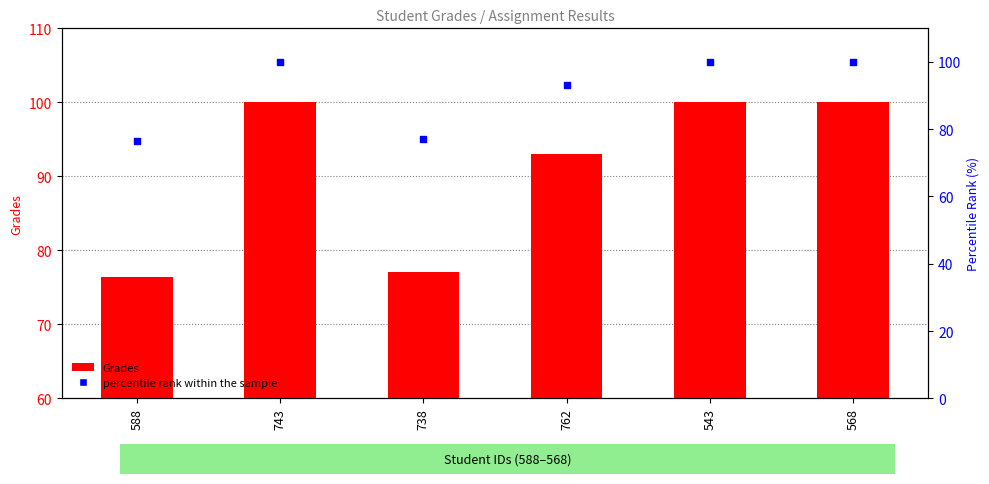

Which series contains the lowest Y value?

Grades